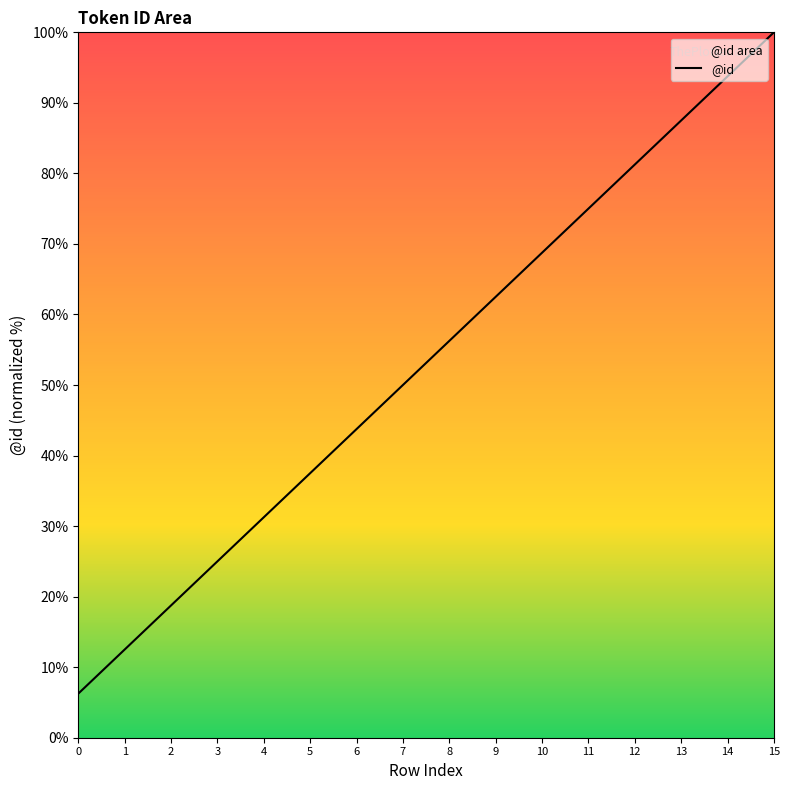

How many categories are shown in the chart?

16